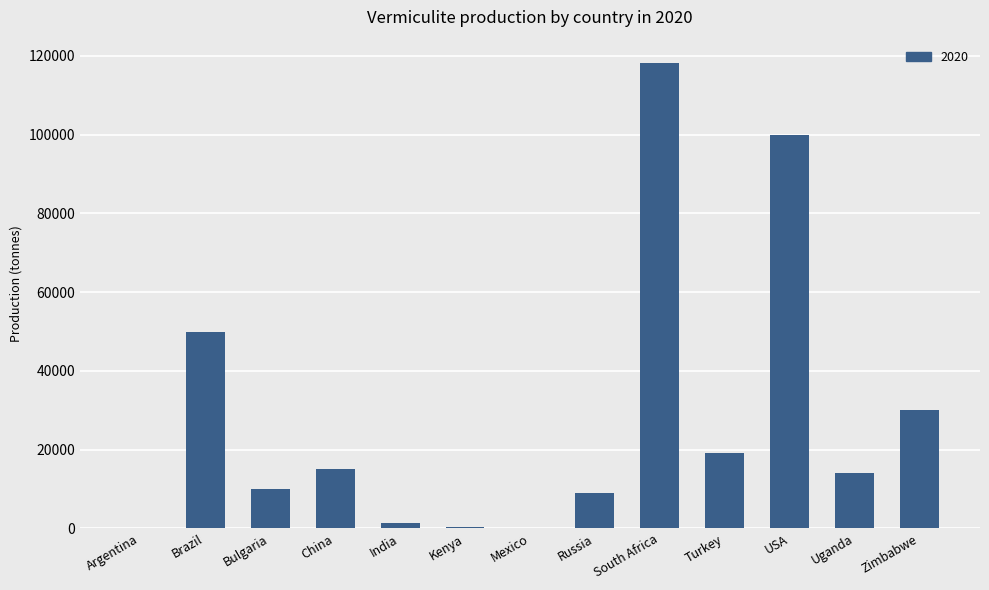

How many series are shown in this chart?

1